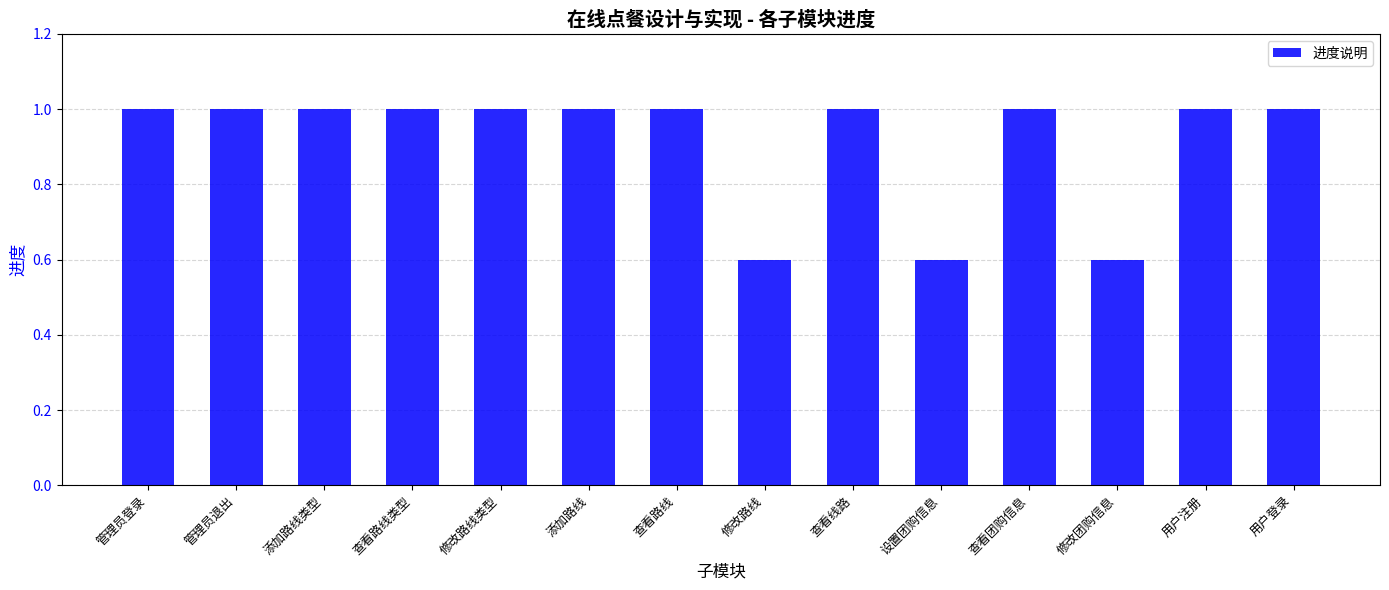

Is it true that the value at 修改路线类型 is 1.0?

True